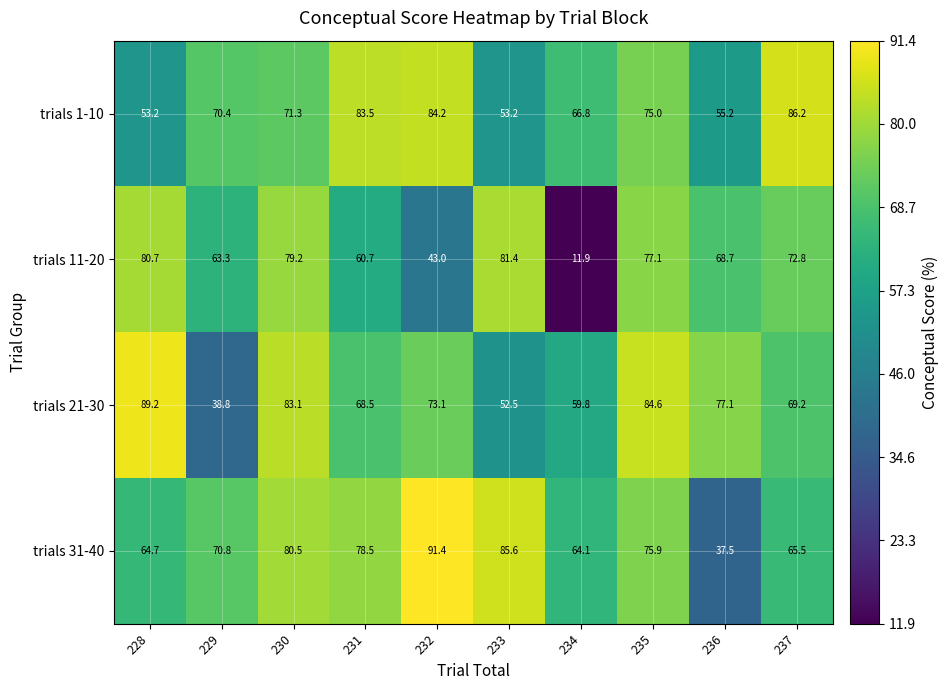

What is the total value across all series at 228?

287.8